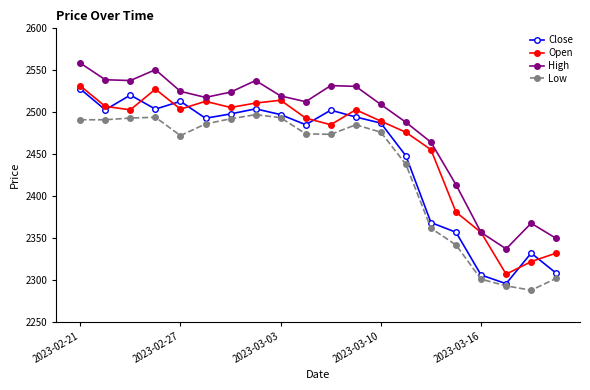

How many interior local valleys does the Open series have?

5